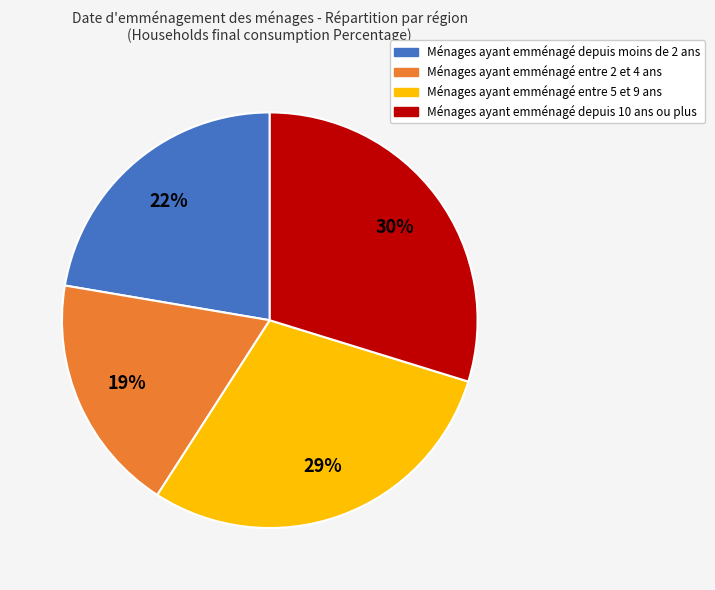

Does any single category account for the majority?

No